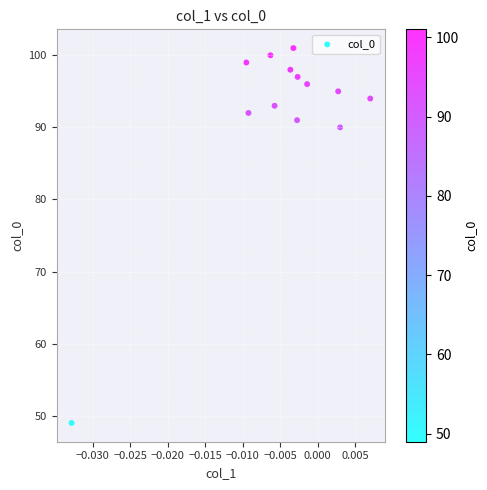

What Y value in the scatter plot is closest to 75?

90